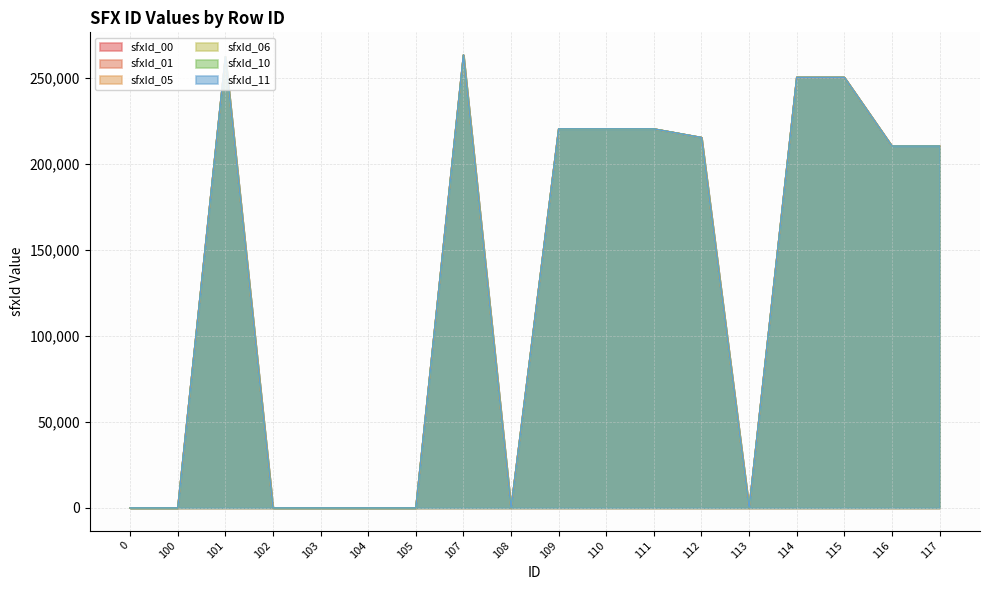

Where is the first local minimum for sfxId_11?

108